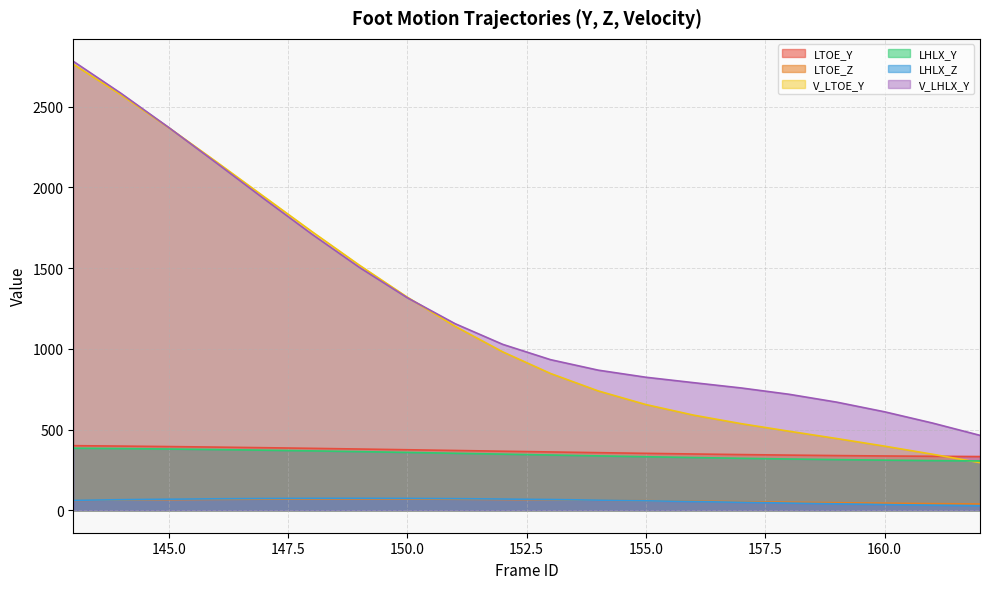

Does the chart have visible grid lines?

Yes